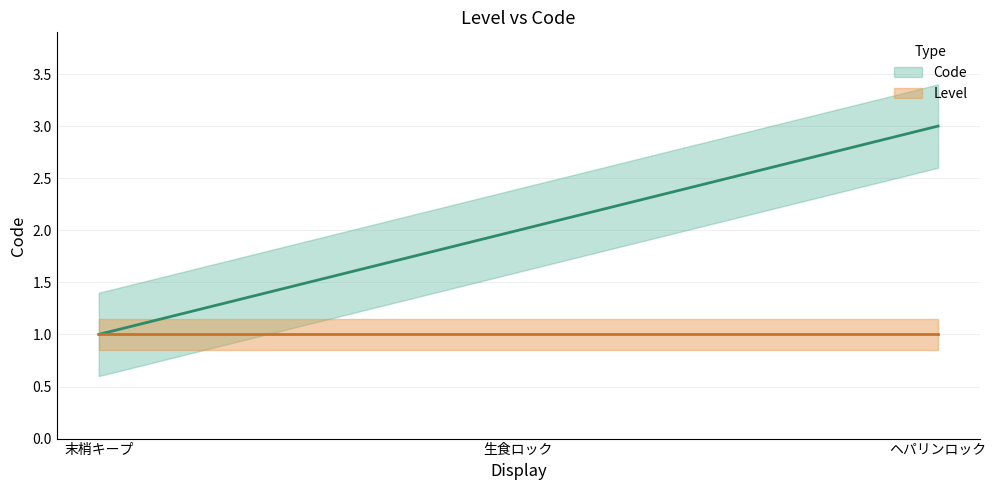

What value does the data have at 生食ロック?

2